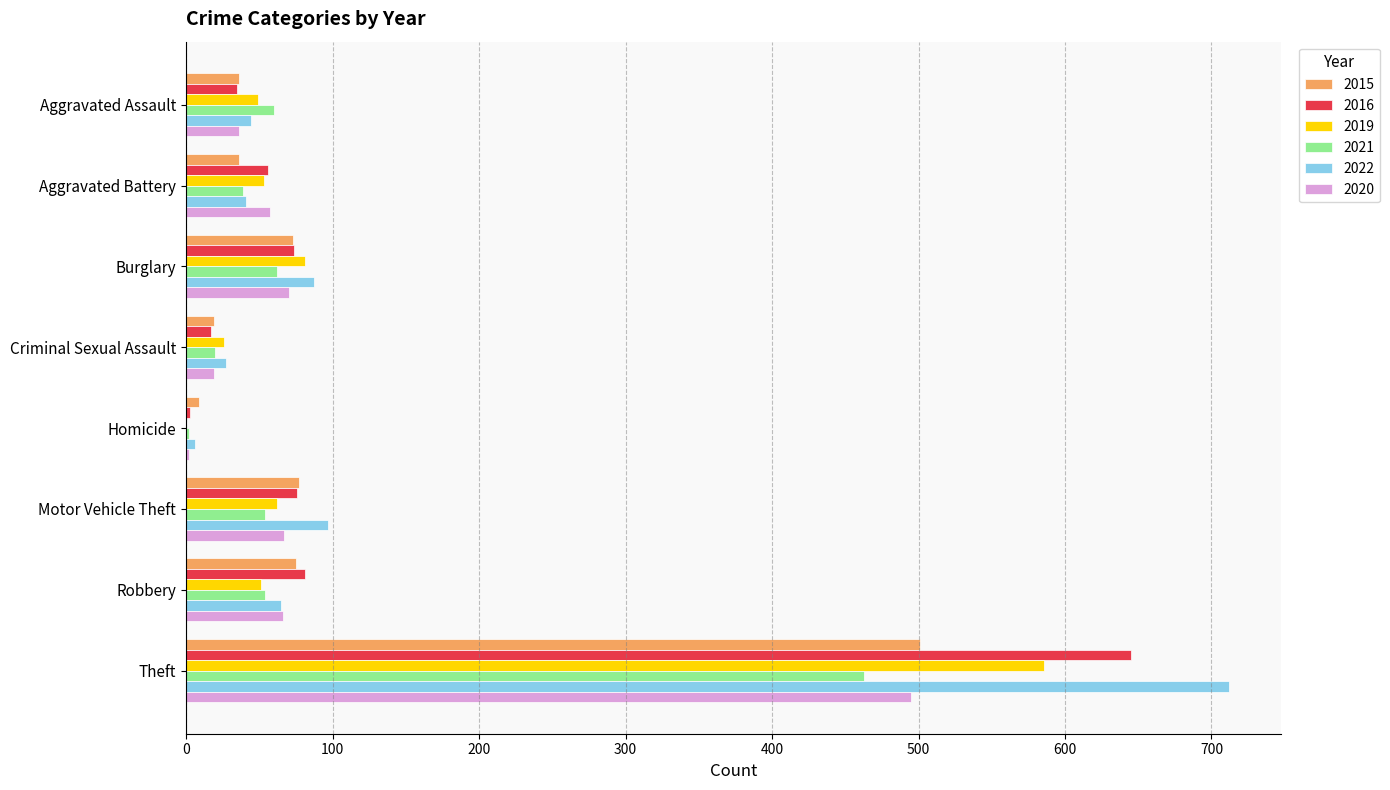

What is the approximate value of 2016 at Motor Vehicle Theft?

76